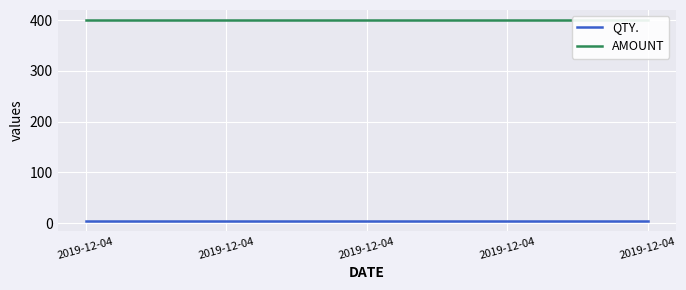

What is the highest value of the AMOUNT series?

400